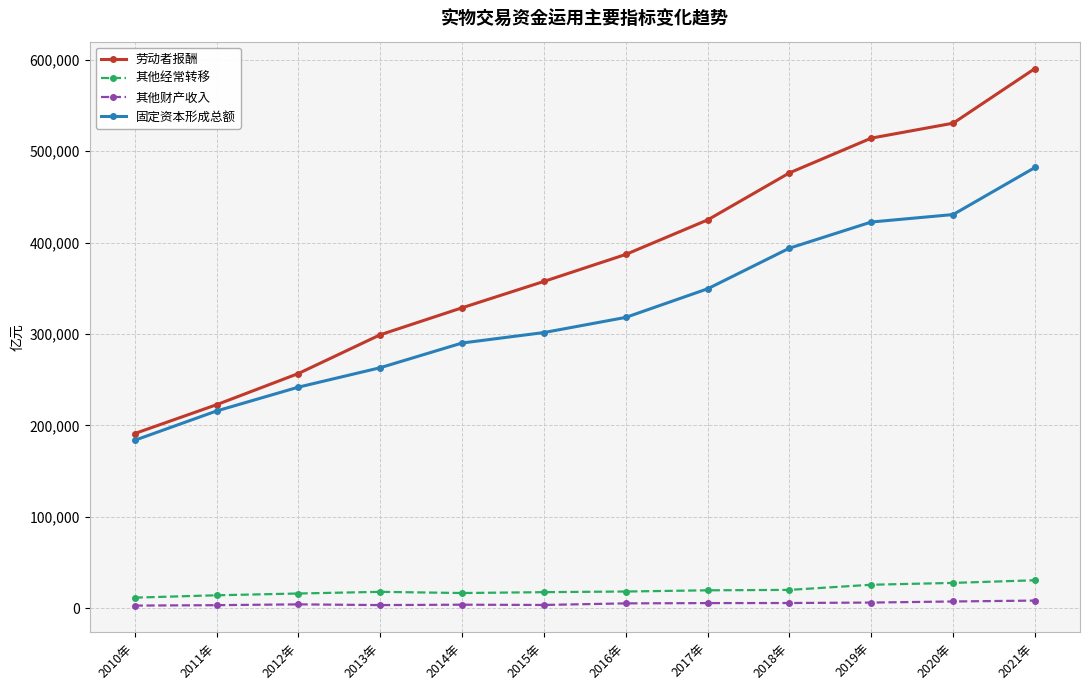

At which label does 劳动者报酬 reach its peak?

2021年